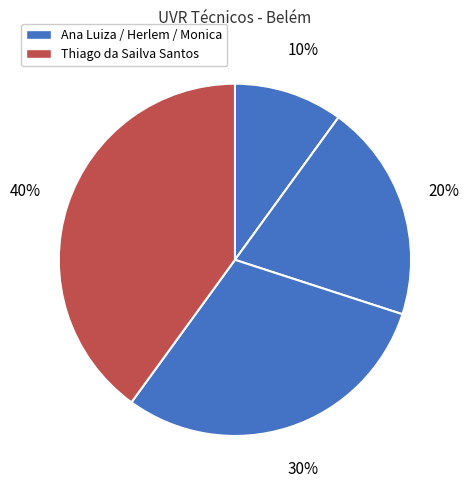

How many segments does this pie chart have?

4